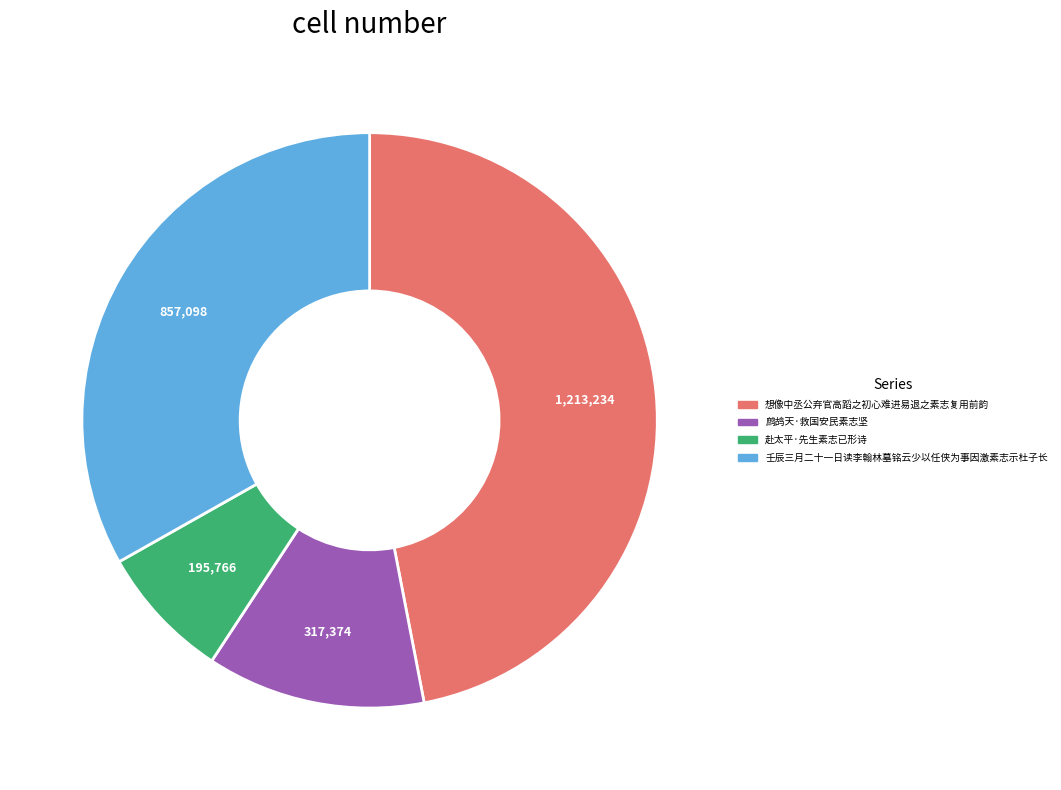

What is the ratio of the value at 想像中丞公弃官高蹈之初心难进易退之素志复用前韵 to the value at 壬辰三月二十一日读李翰林墓铭云少以任侠为事因激素志示杜子长?

1.4